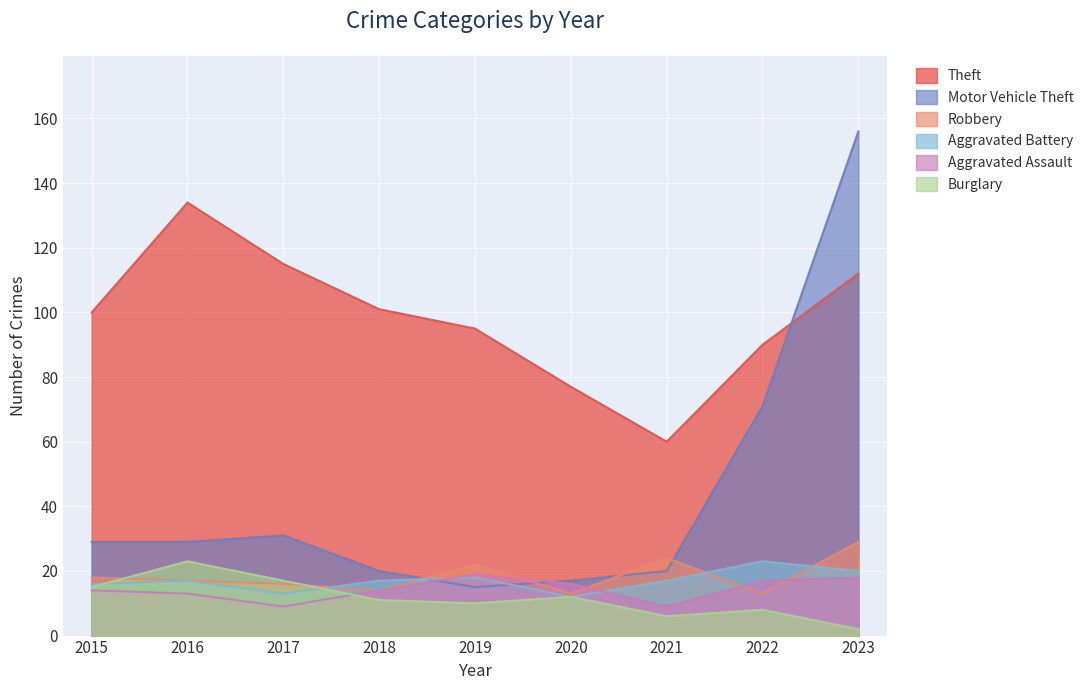

Which has a higher value, 2017 or 2020?

2017